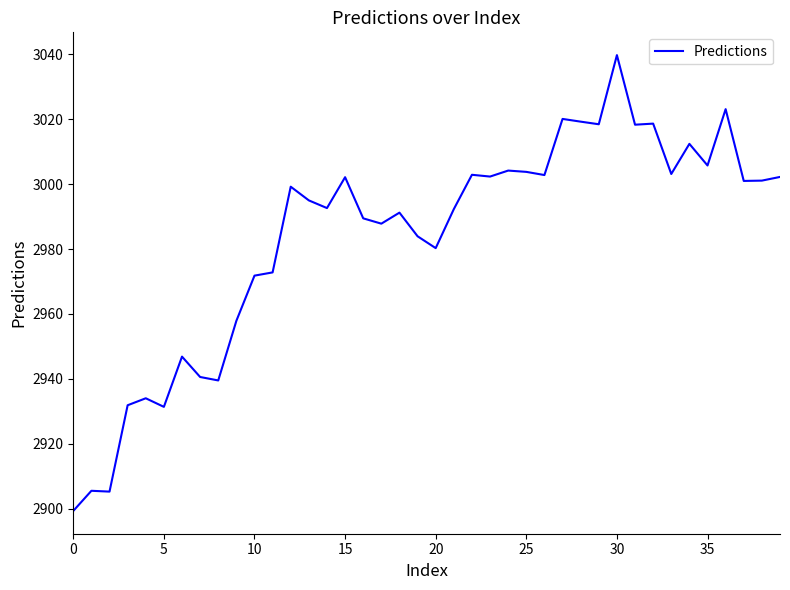

What is the minimum value shown in the chart?

2899.3